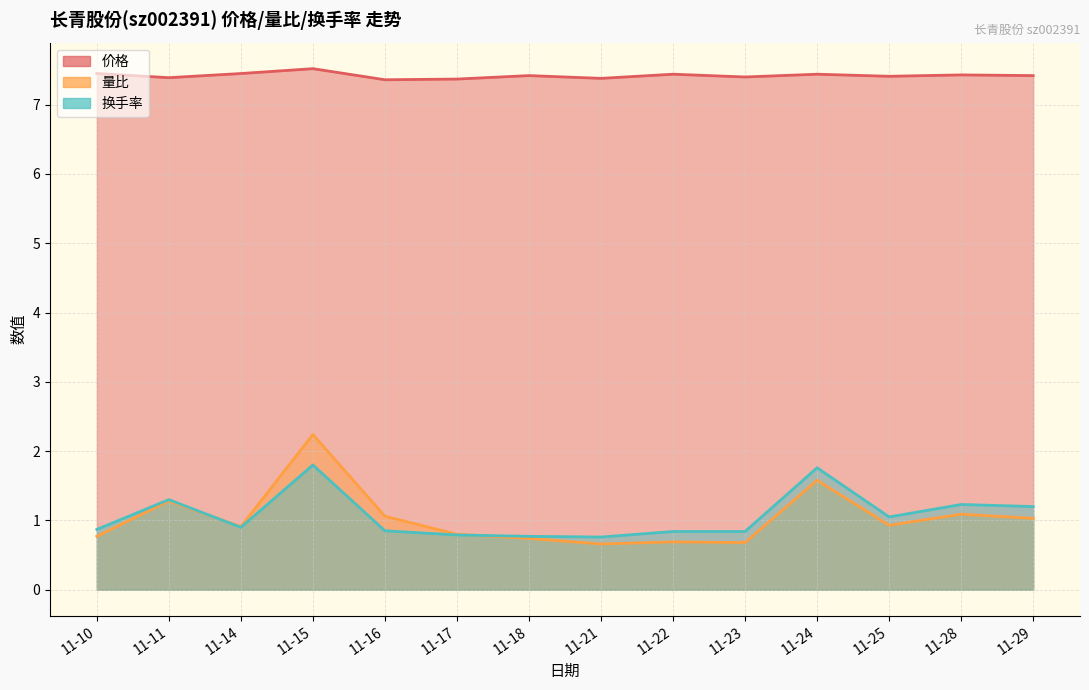

In 量比, how many points are higher than both neighbors (excluding endpoints)?

5